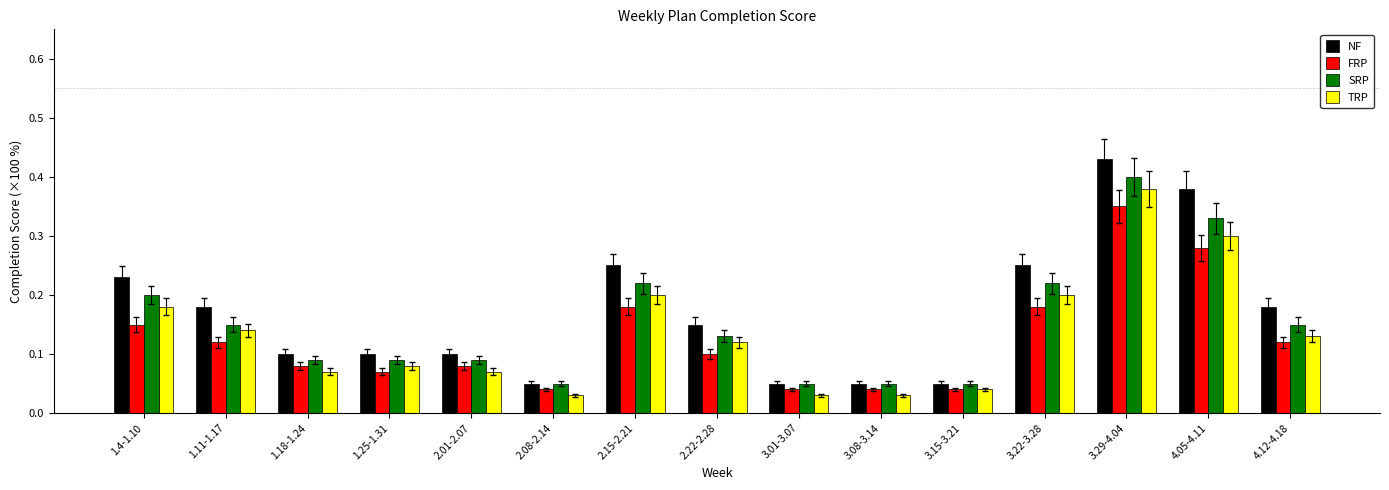

True or false: NF has a value of 0.1 at 3.15-3.21.

True